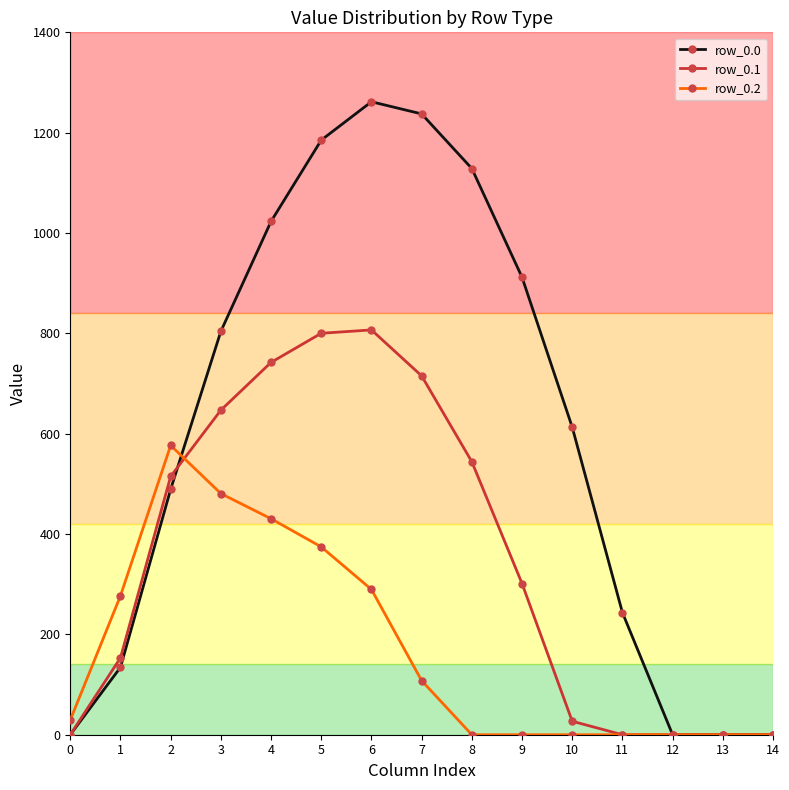

What is the sum of the row_0.1 values at 12 and 2?

514.8